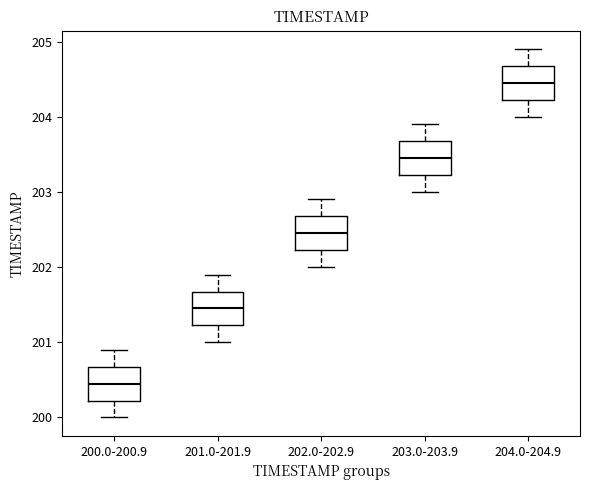

Where is the upper edge of the box for 200.0-200.9 on the y-axis? The values are not printed on the chart, so give them approximately, as read against the axis.

200.7